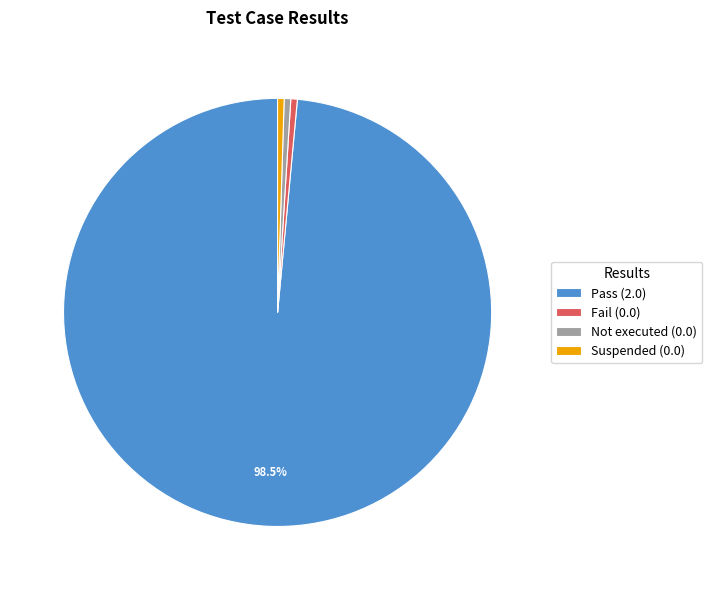

The Suspended slice represents 15% of the pie. True or false?

False